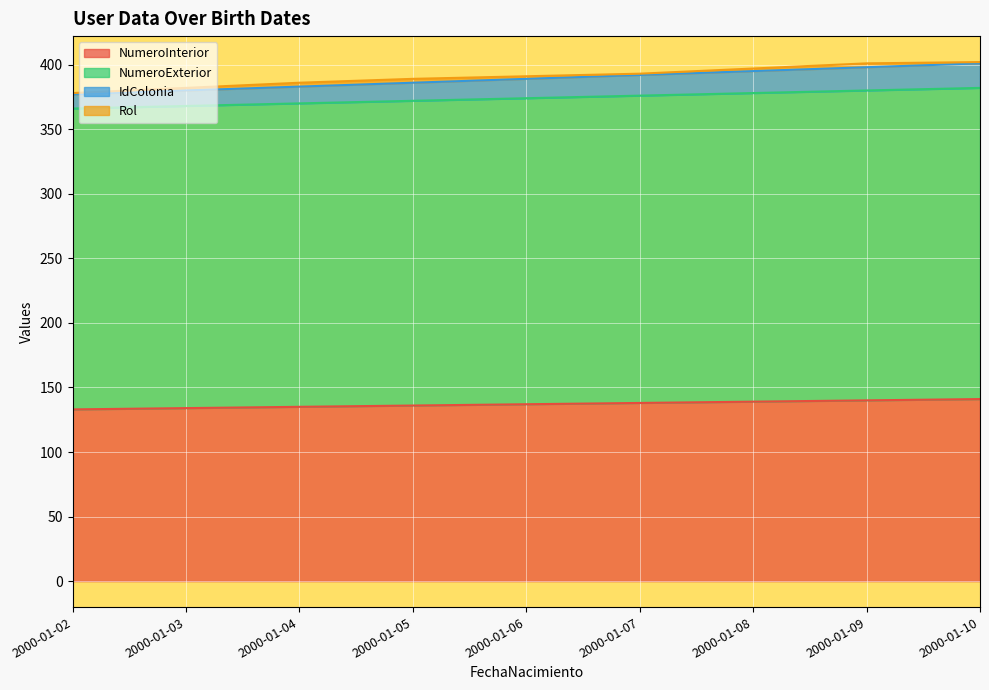

What is the difference between the highest and lowest values at 2000-01-05?

250